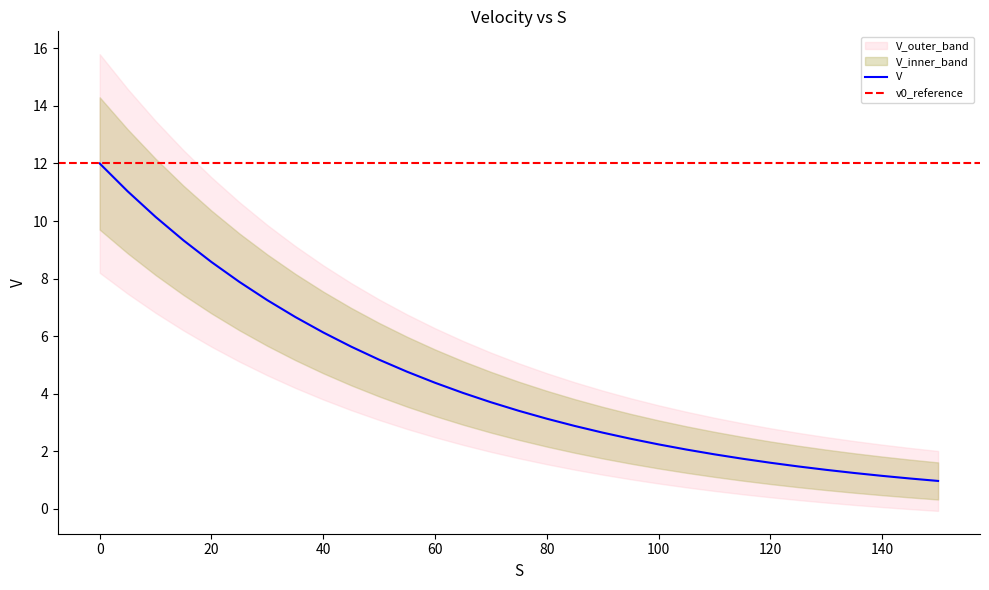

True or false: there are more than 0 points higher than both neighbors.

False